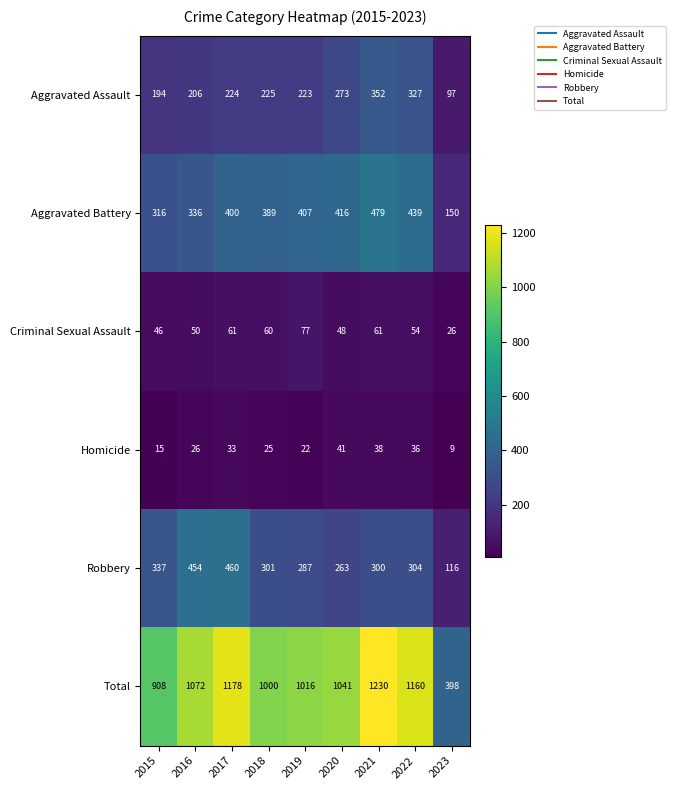

What is the sum of all Homicide values?

245